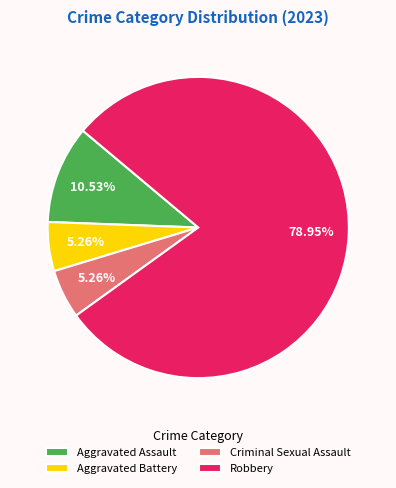

What is the largest slice in the pie chart?

Robbery